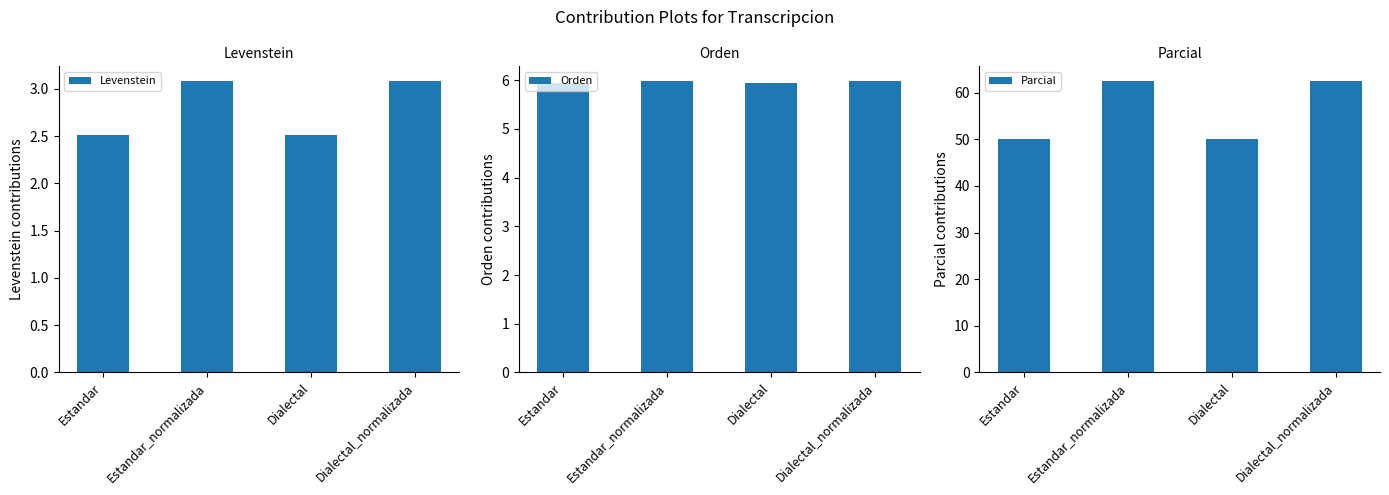

Reading left to right, what are all the values shown in this chart?

Levenstein: Estandar=2.5	Estandar_normalizada=3.1	Dialectal=2.5	Dialectal_normalizada=3.1
Orden: Estandar=5.9	Estandar_normalizada=6.0	Dialectal=5.9	Dialectal_normalizada=6.0
Parcial: Estandar=50.0	Estandar_normalizada=62.5	Dialectal=50.0	Dialectal_normalizada=62.5